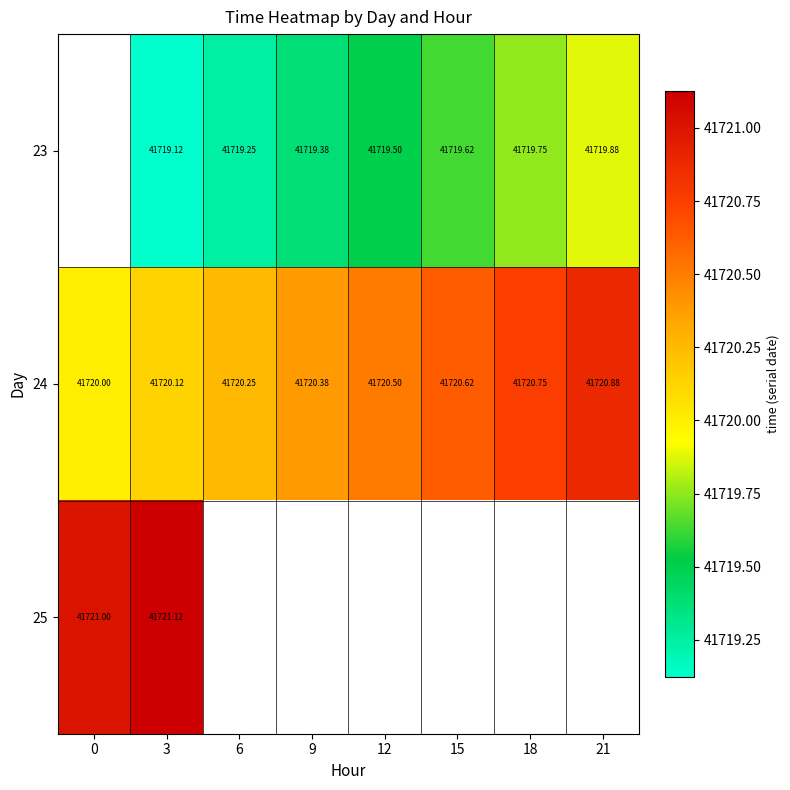

What is the greatest value displayed?

41721.1